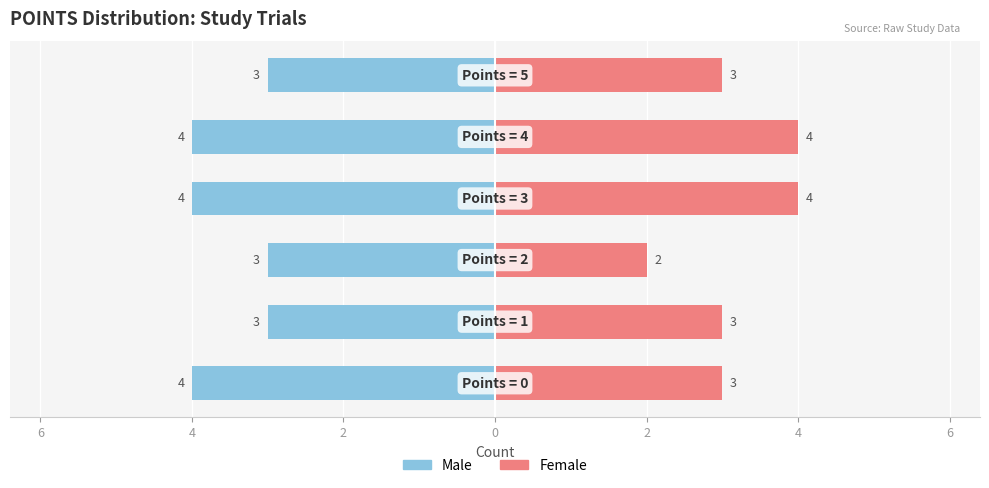

What are all the series names shown in the legend?

Male, Female